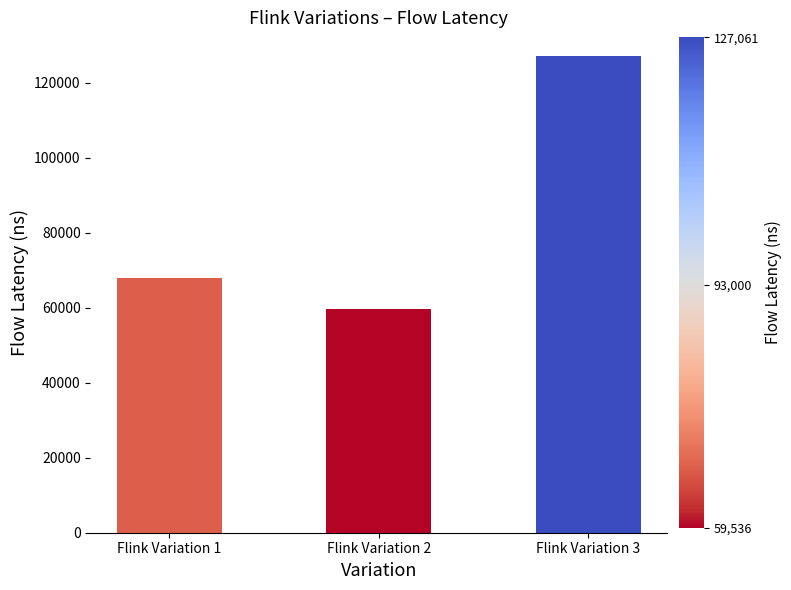

Rank the categories by value from highest to lowest.

Flink Variation 3, Flink Variation 1, Flink Variation 2